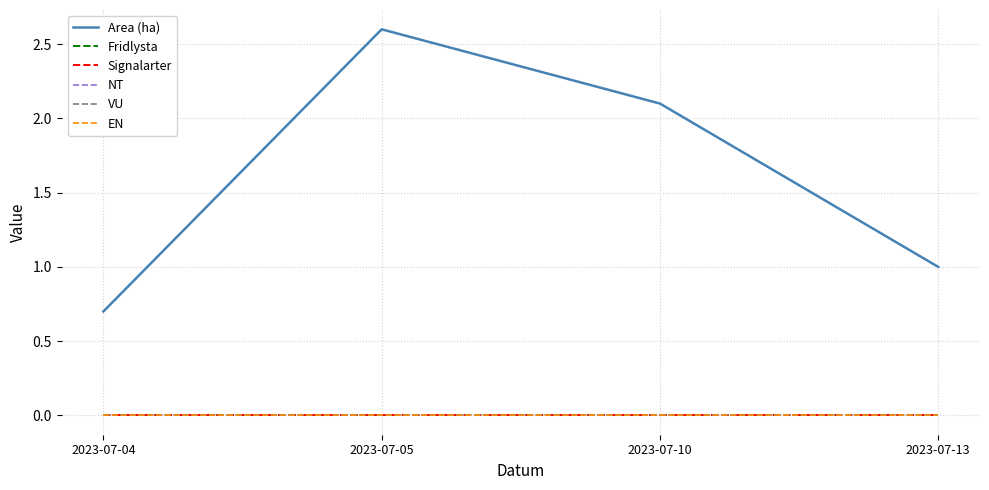

Reading left to right, what are all the values shown in this chart?

Area (ha): 2023-07-04=0.7	2023-07-05=2.6	2023-07-10=2.1	2023-07-13=1.0
Fridlysta: 2023-07-04=0.0	2023-07-05=0.0	2023-07-10=0.0	2023-07-13=0.0
Signalarter: 2023-07-04=0.0	2023-07-05=0.0	2023-07-10=0.0	2023-07-13=0.0
NT: 2023-07-04=0.0	2023-07-05=0.0	2023-07-10=0.0	2023-07-13=0.0
VU: 2023-07-04=0.0	2023-07-05=0.0	2023-07-10=0.0	2023-07-13=0.0
EN: 2023-07-04=0.0	2023-07-05=0.0	2023-07-10=0.0	2023-07-13=0.0